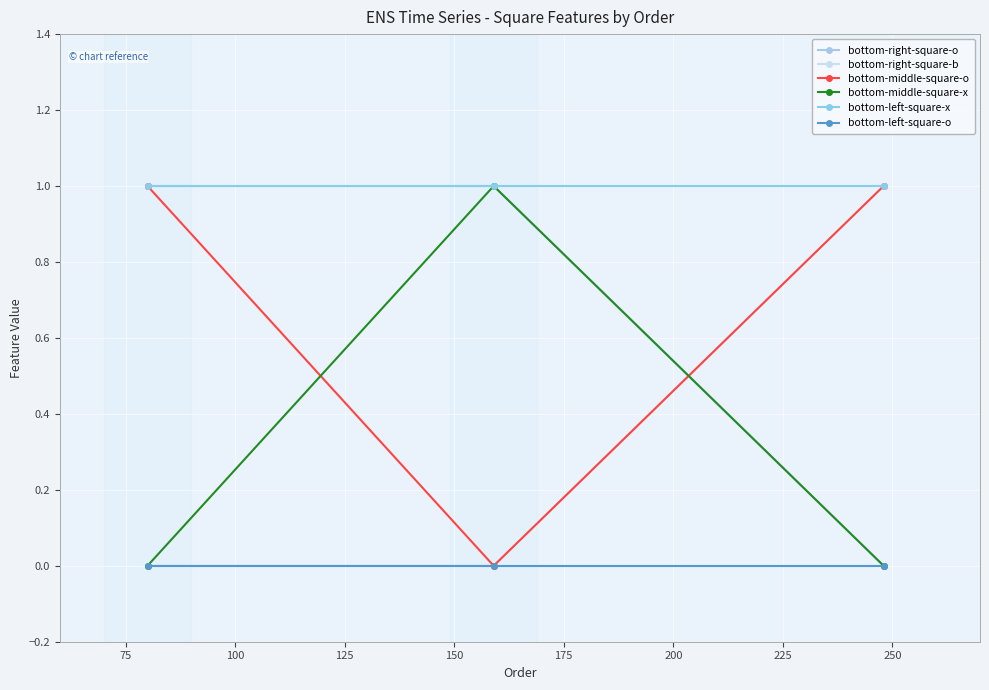

Does the chart have visible grid lines?

Yes